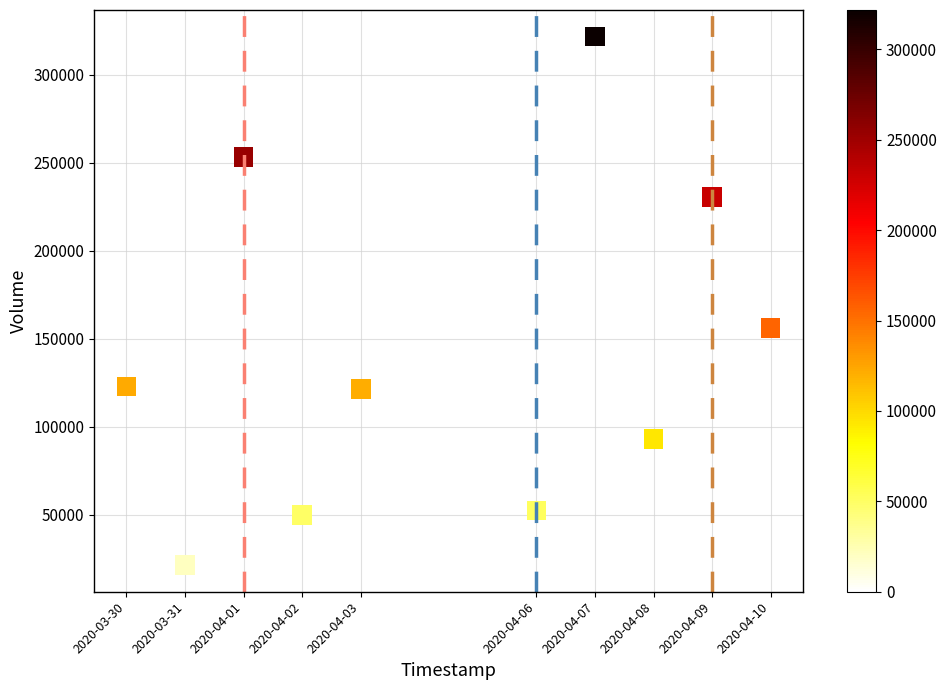

What is the average X value?

1586001600